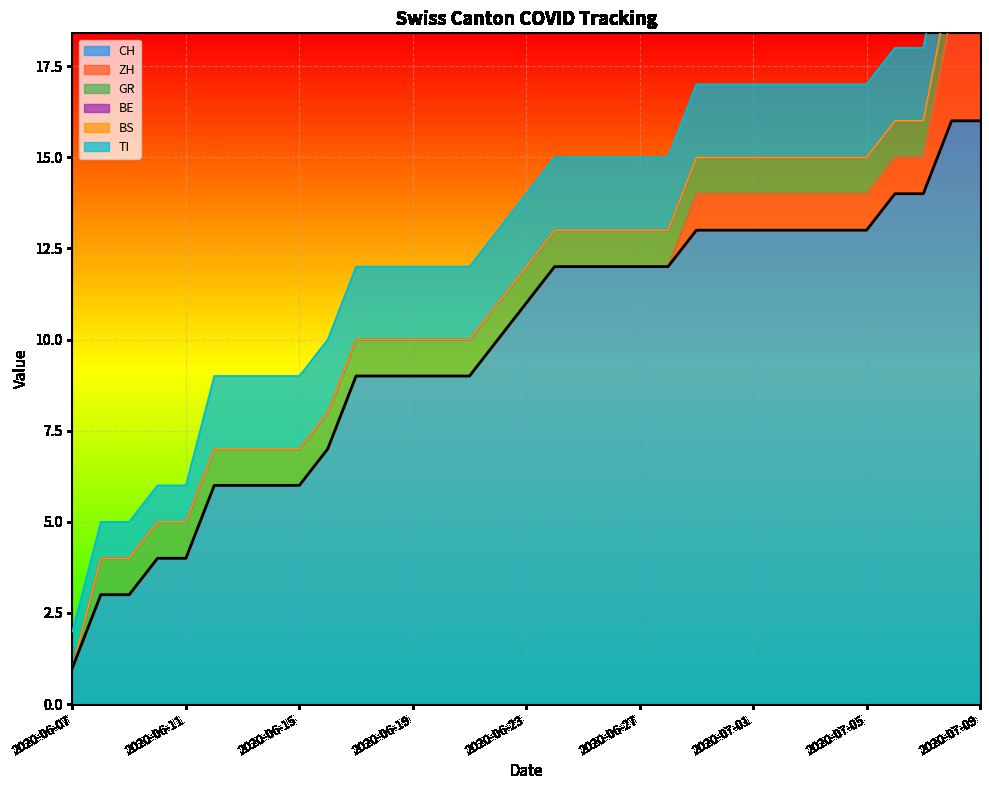

Which series has the largest total across all categories?

CH